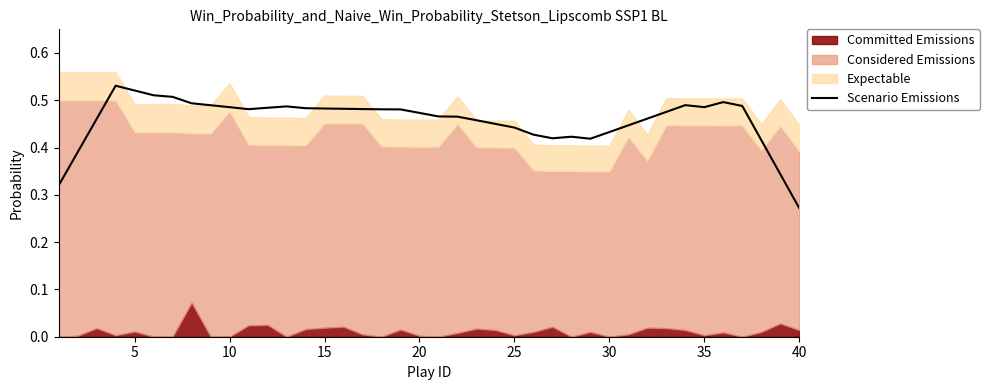

Does the chart display data point markers on the line(s)?

No